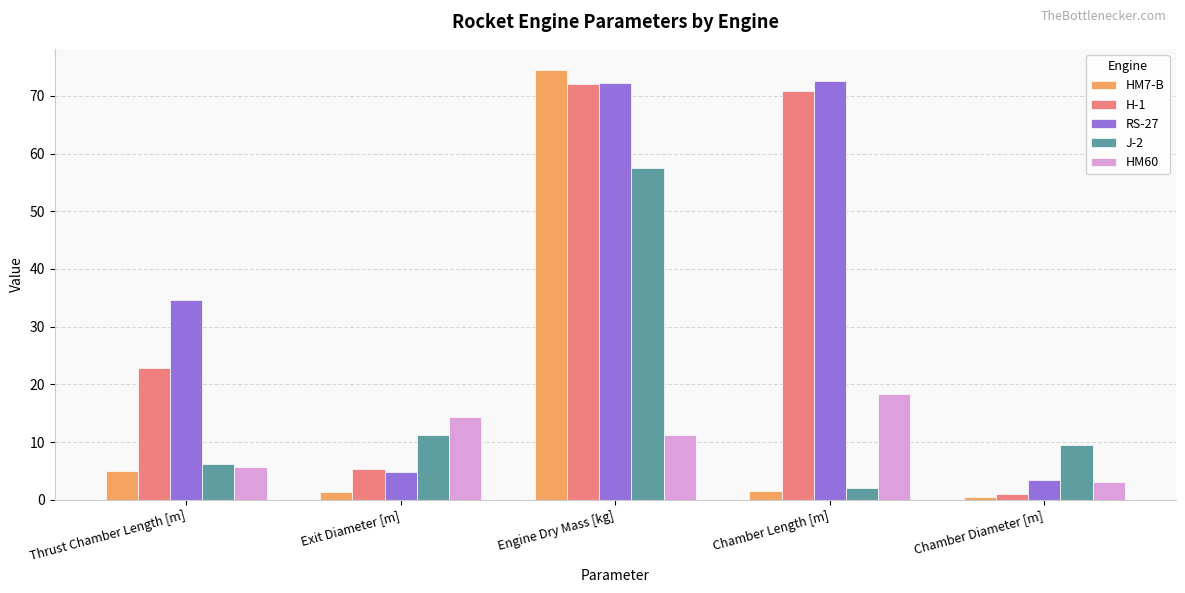

How many data points in J-2 are above 9?

3